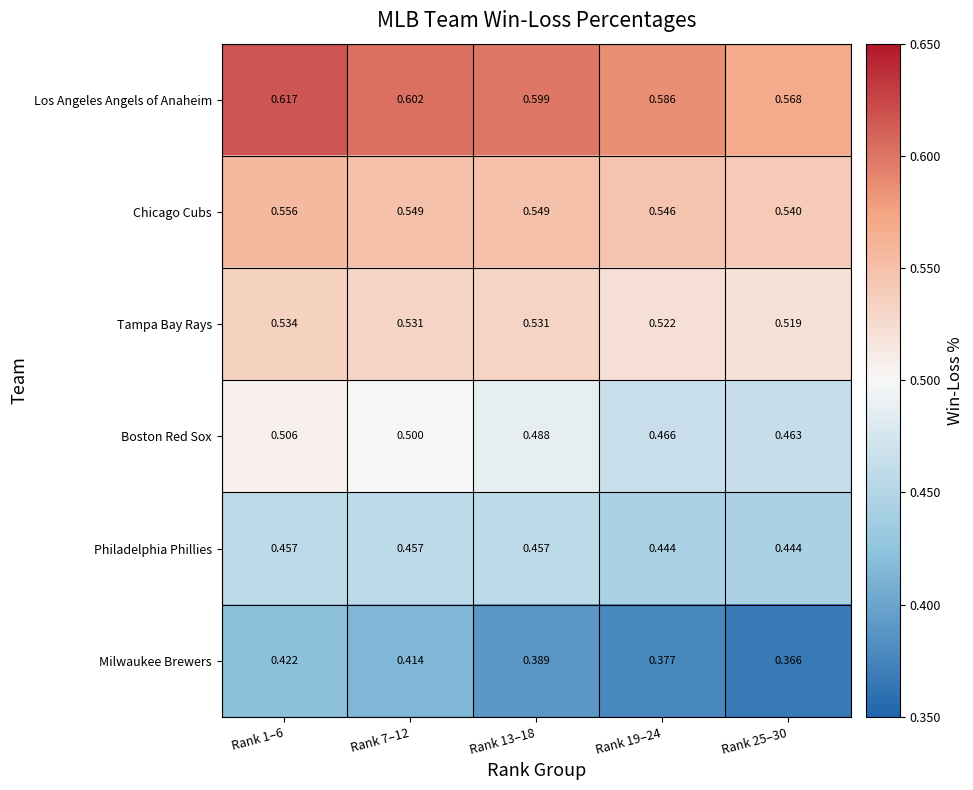

What is the total value across all series at Rank 19–24?

2.9